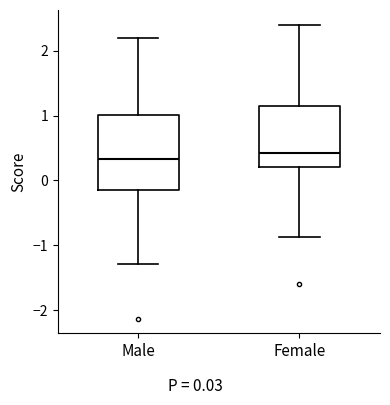

Reading left to right, transcribe this box plot: for each box, give where its median line is, the range the box spans, and where its two whiskers end, as read against the y-axis. The values are not printed on the chart, so give them approximately, as read against the axis.

Male: median 0.3, box -0.2 to 1.0, whiskers -1.3 to 2.2
Female: median 0.4, box 0.2 to 1.1, whiskers -0.9 to 2.4